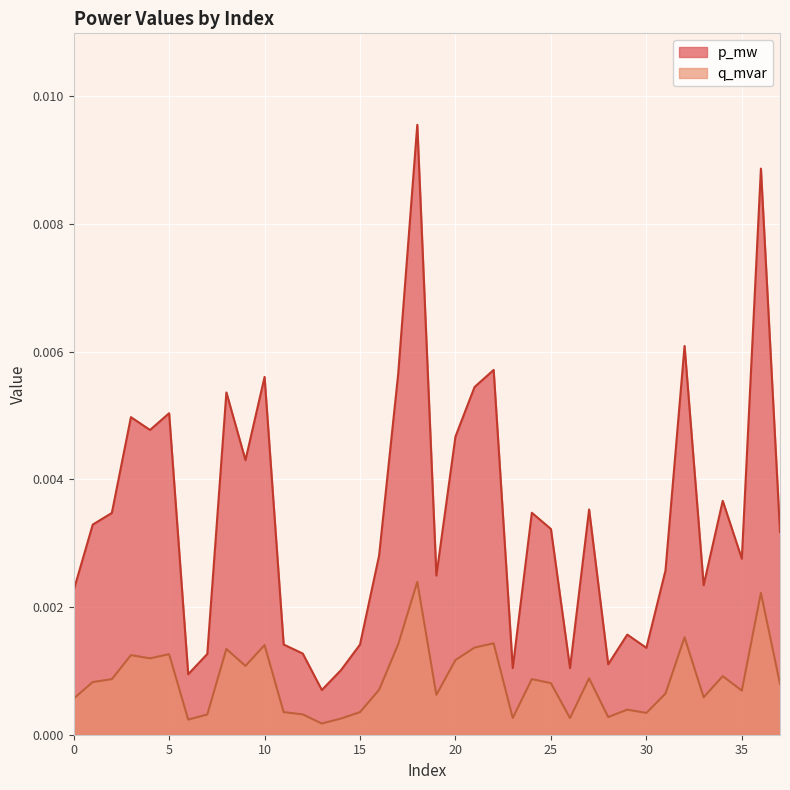

List the labels in order of q_mvar value, largest first.

18, 36, 32, 22, 17, 10, 21, 8, 5, 3, 4, 20, 9, 34, 27, 24, 2, 1, 25, 37, 16, 35, 31, 19, 33, 0, 29, 11, 15, 30, 12, 7, 28, 23, 26, 14, 6, 13